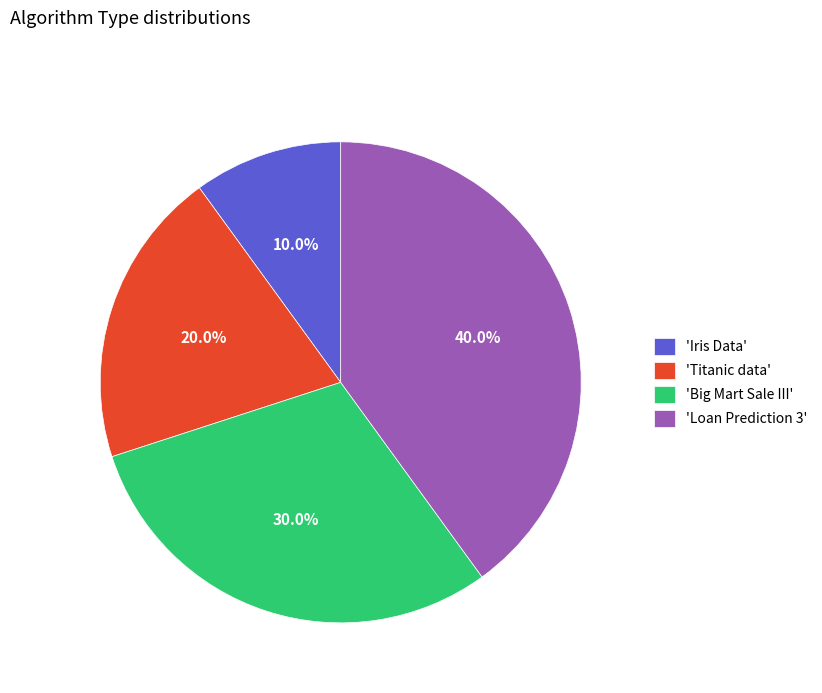

Is 'Big Mart Sale III' the majority of the pie?

No